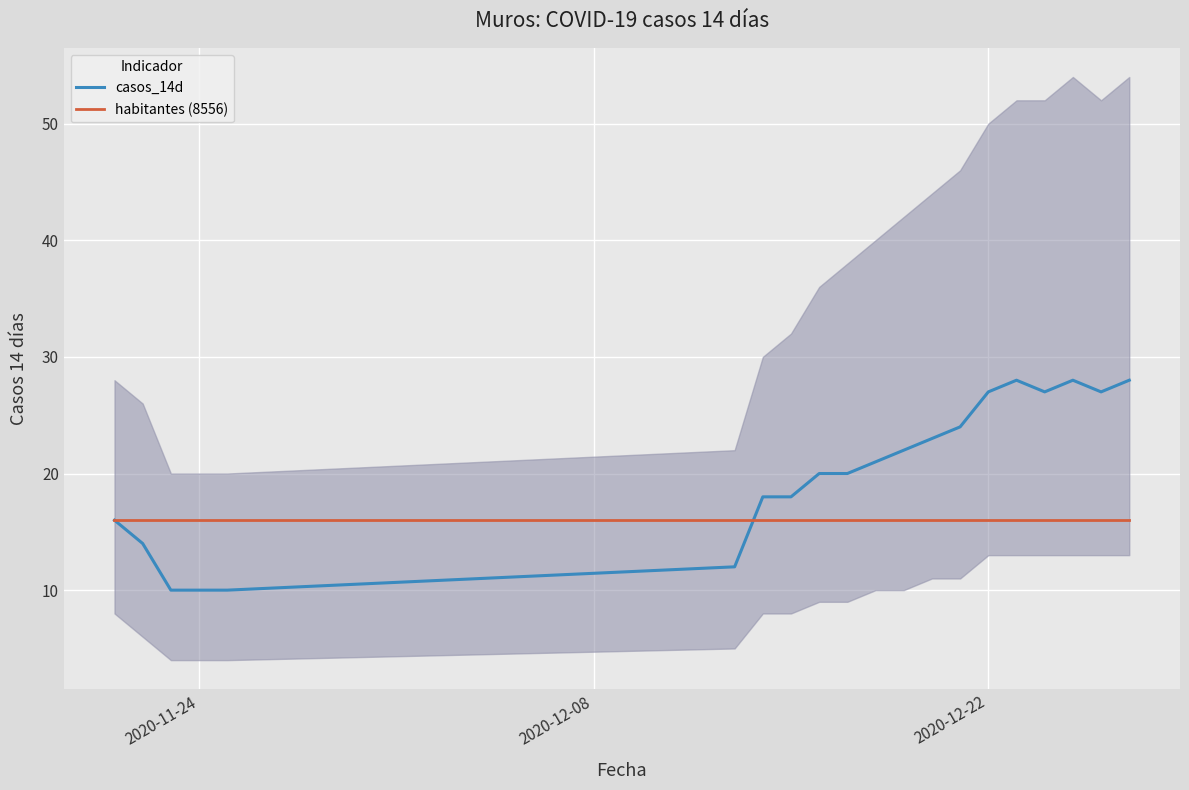

How many values in the casos_14d series are below 21?

10